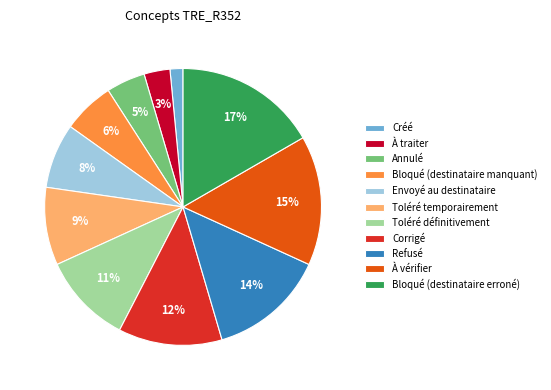

Which has a higher value, Toléré définitivement or Créé?

Toléré définitivement